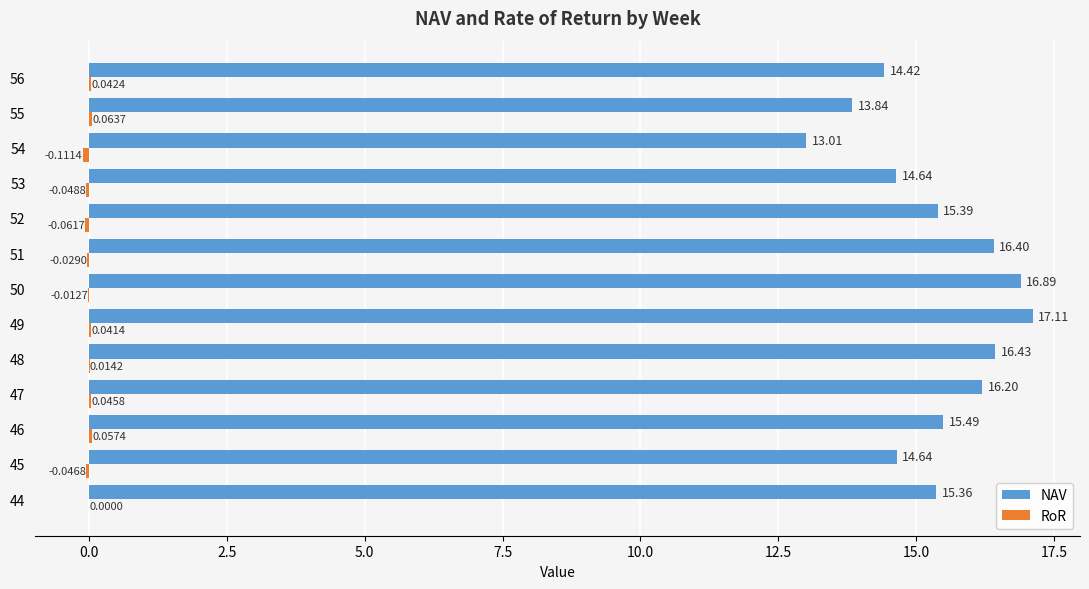

Between 47 and 55, which series saw the biggest shift?

NAV